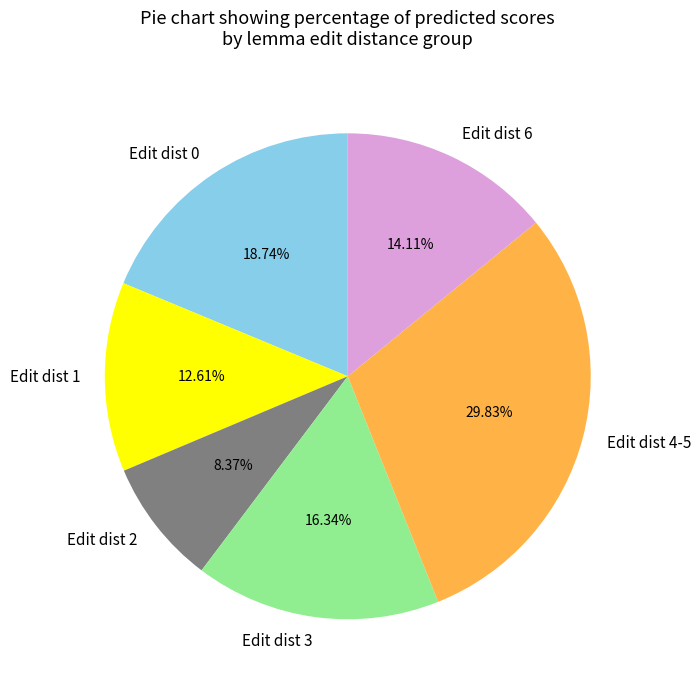

To the nearest percent, what is the average slice percentage?

17%